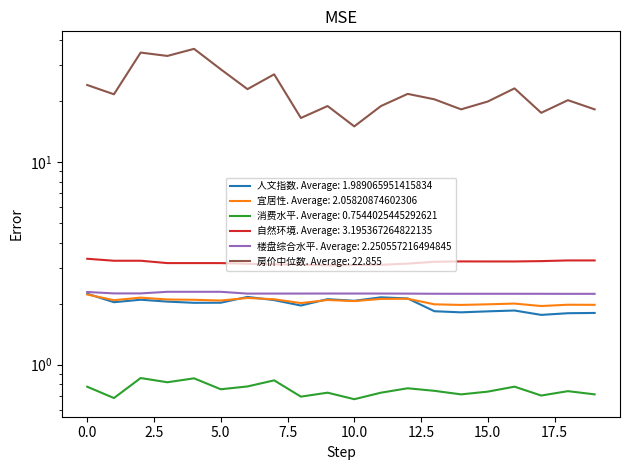

Where is the first local minimum for 消费水平?

1